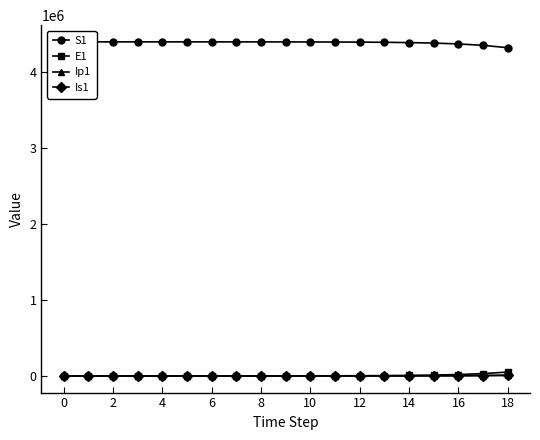

Count the number of data series in this chart.

4